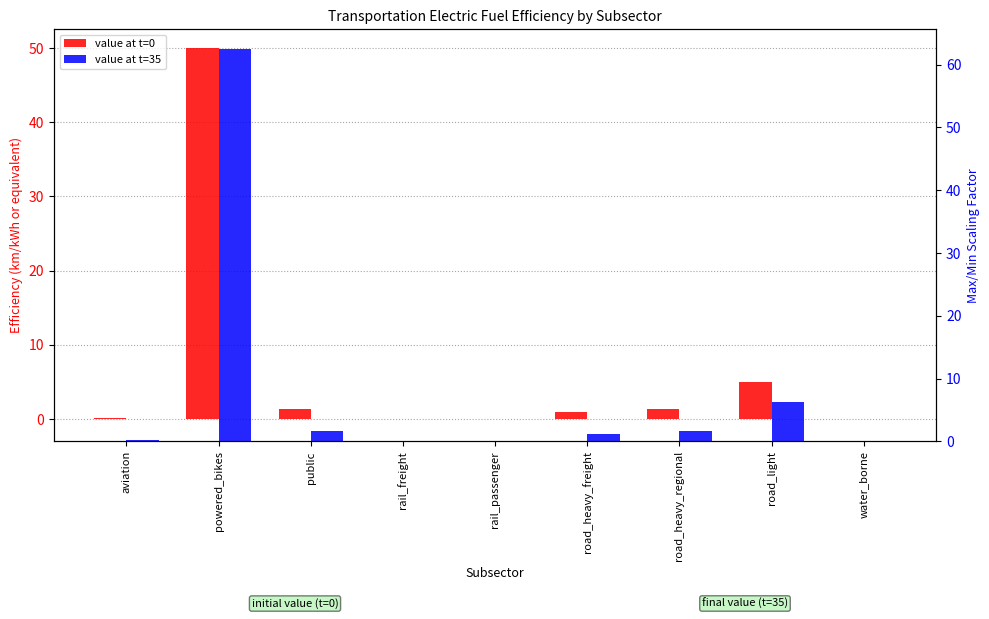

Count the number of categories in the chart.

9